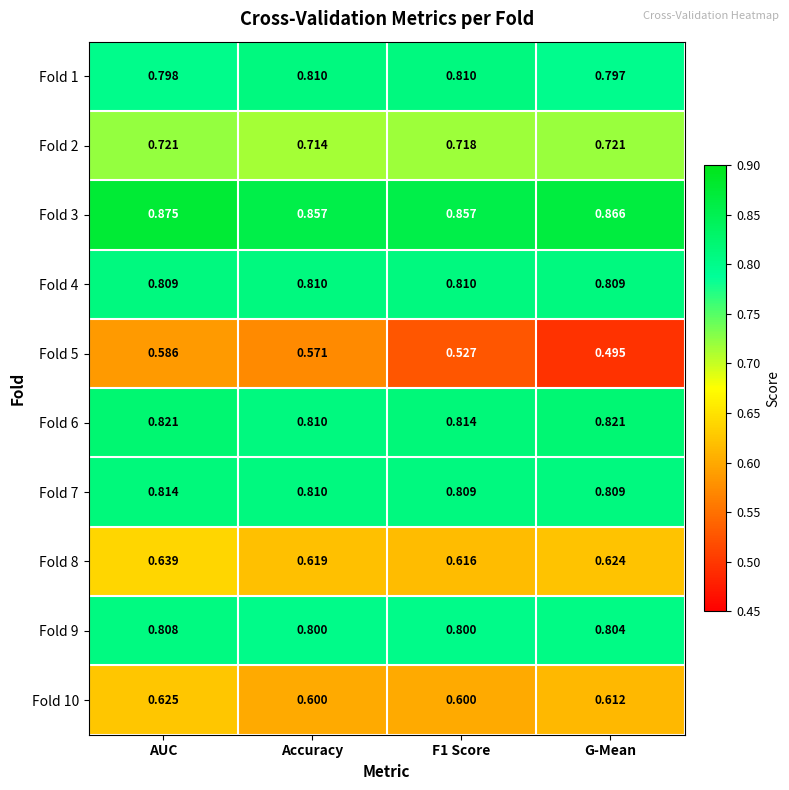

Count the number of categories in the chart.

4